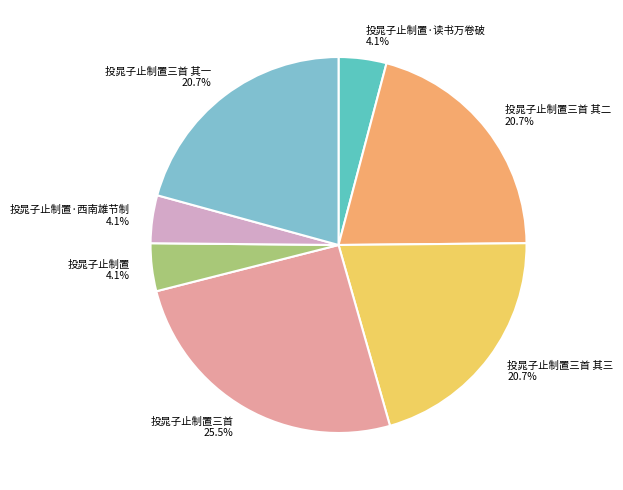

Is it true that 投晁子止制置·读书万卷破 is 12% of the pie?

False